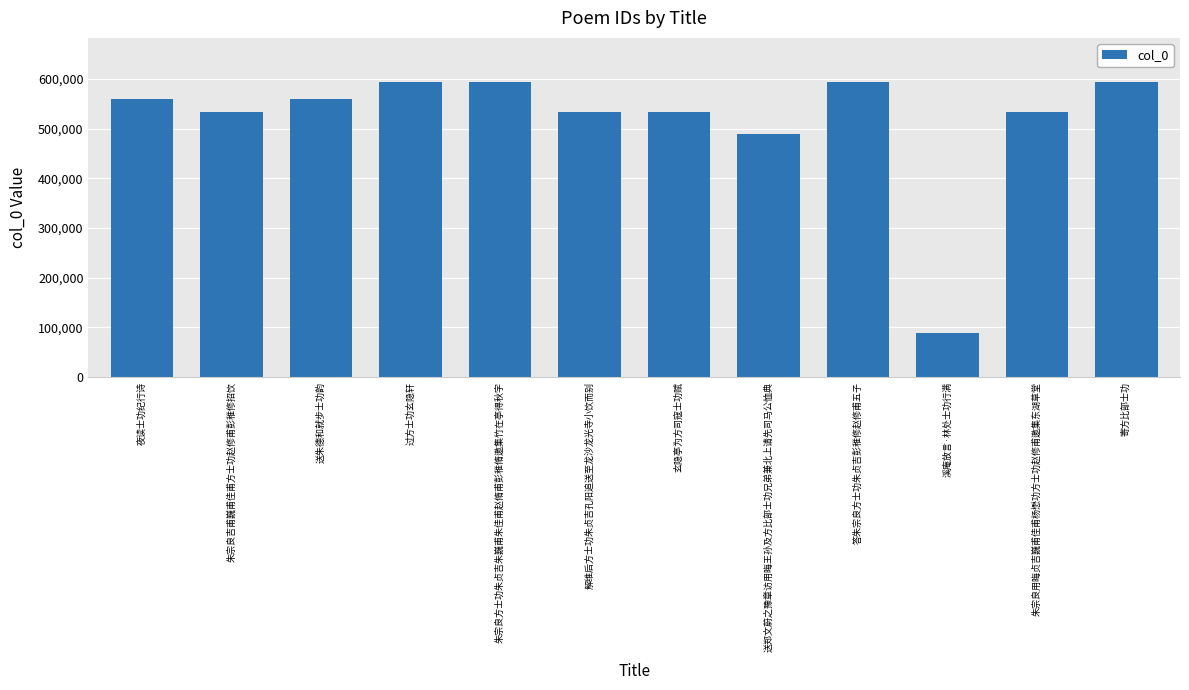

Count the number of data series in this chart.

1